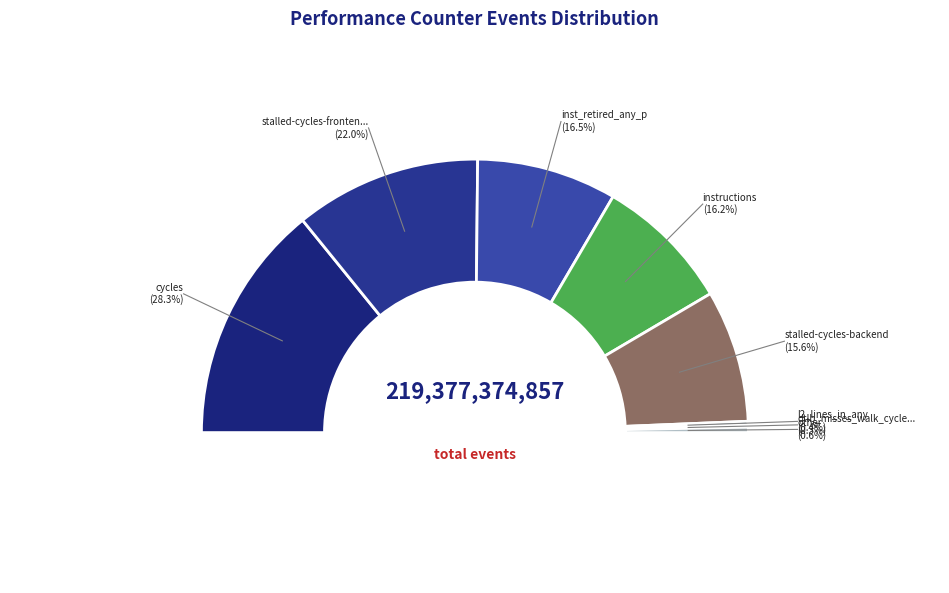

Count the number of slices in the pie.

10